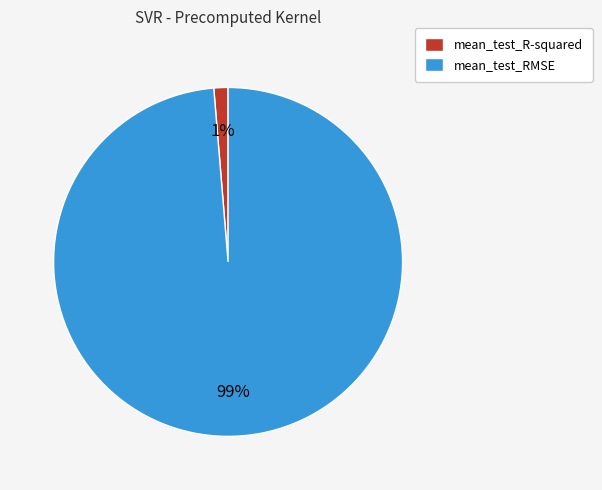

Which category has the smallest portion of the pie?

mean_test_R-squared